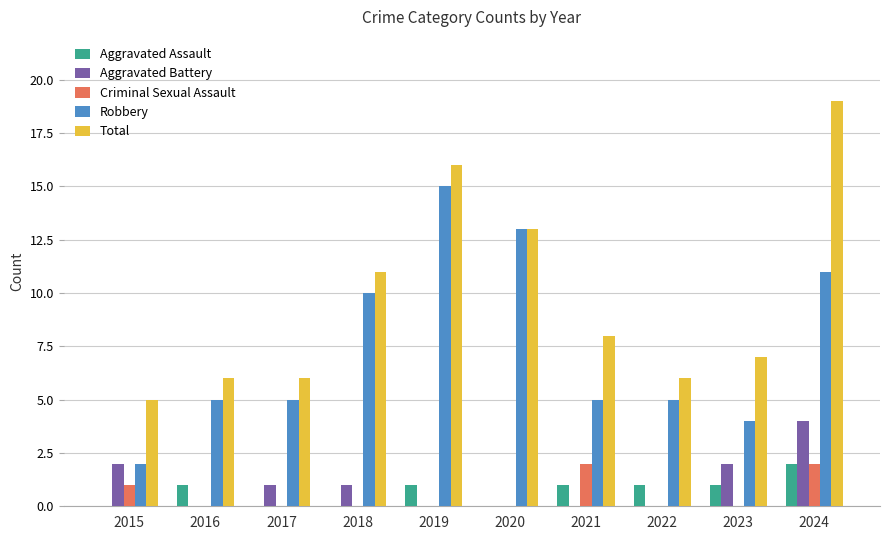

The value of Robbery at 2017 is 3. True or false?

False